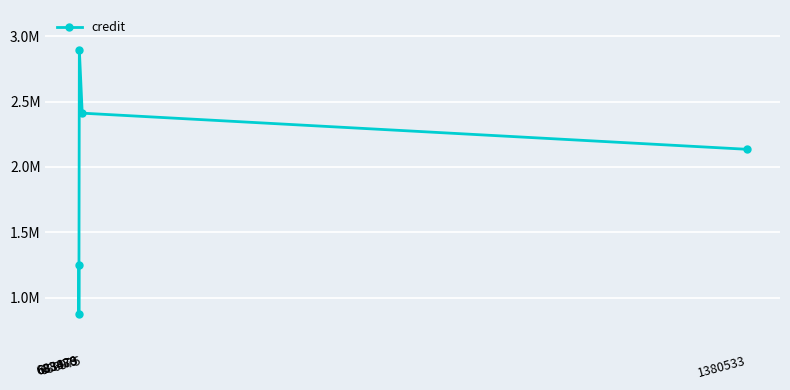

At which label does the data first exceed 2134634?

683973